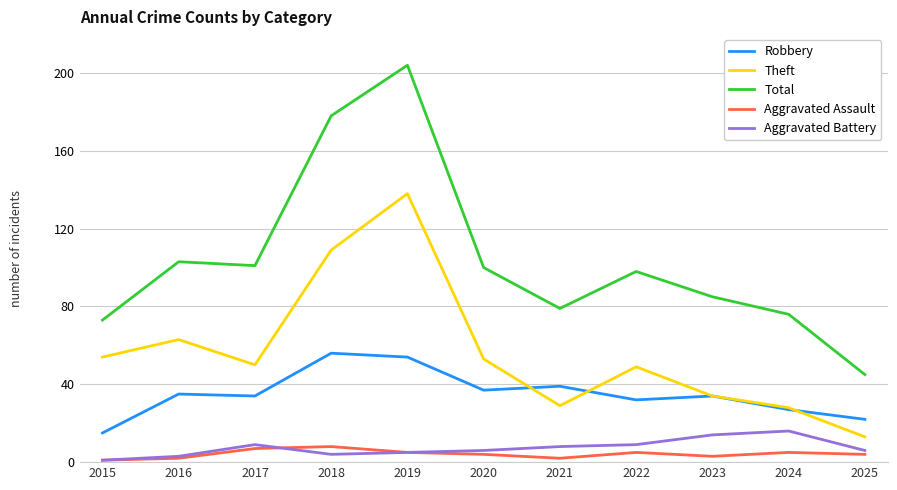

Reading left to right, list all the values displayed in this chart.

Robbery: 2015=15	2016=35	2017=34	2018=56	2019=54	2020=37	2021=39	2022=32	2023=34	2024=27	2025=22
Theft: 2015=54	2016=63	2017=50	2018=109	2019=138	2020=53	2021=29	2022=49	2023=34	2024=28	2025=13
Total: 2015=73	2016=103	2017=101	2018=178	2019=204	2020=100	2021=79	2022=98	2023=85	2024=76	2025=45
Aggravated Assault: 2015=1	2016=2	2017=7	2018=8	2019=5	2020=4	2021=2	2022=5	2023=3	2024=5	2025=4
Aggravated Battery: 2015=1	2016=3	2017=9	2018=4	2019=5	2020=6	2021=8	2022=9	2023=14	2024=16	2025=6